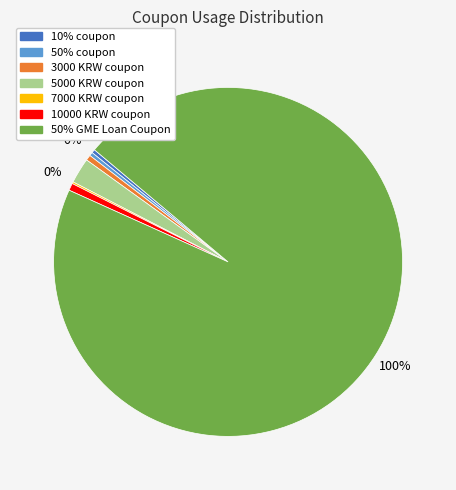

The 10000 KRW coupon slice represents 13% of the pie. True or false?

False